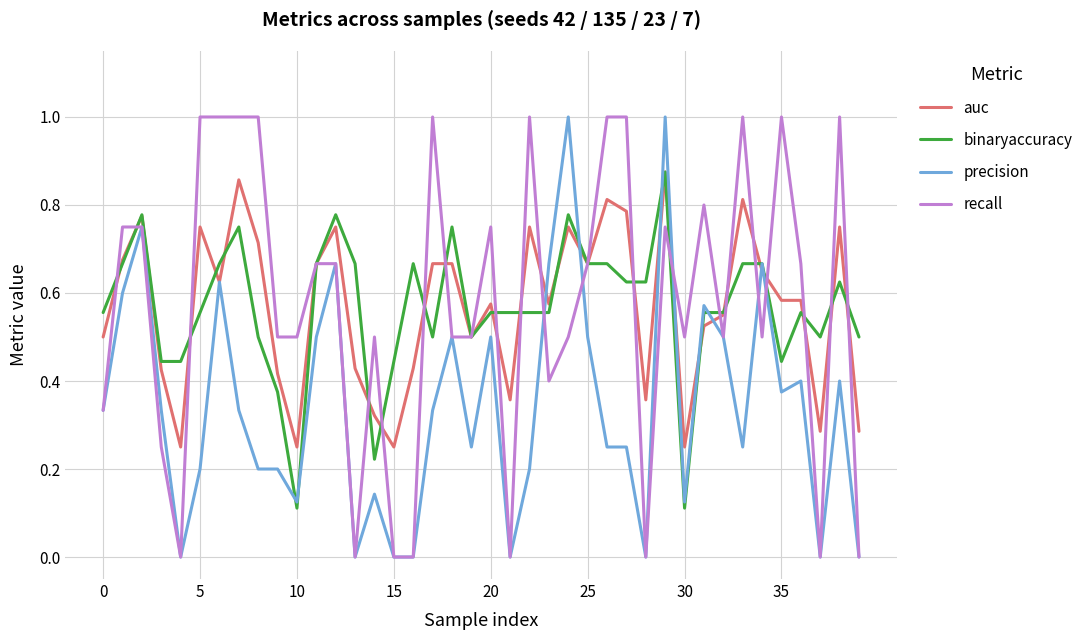

What is the maximum value shown in the chart?

1.0